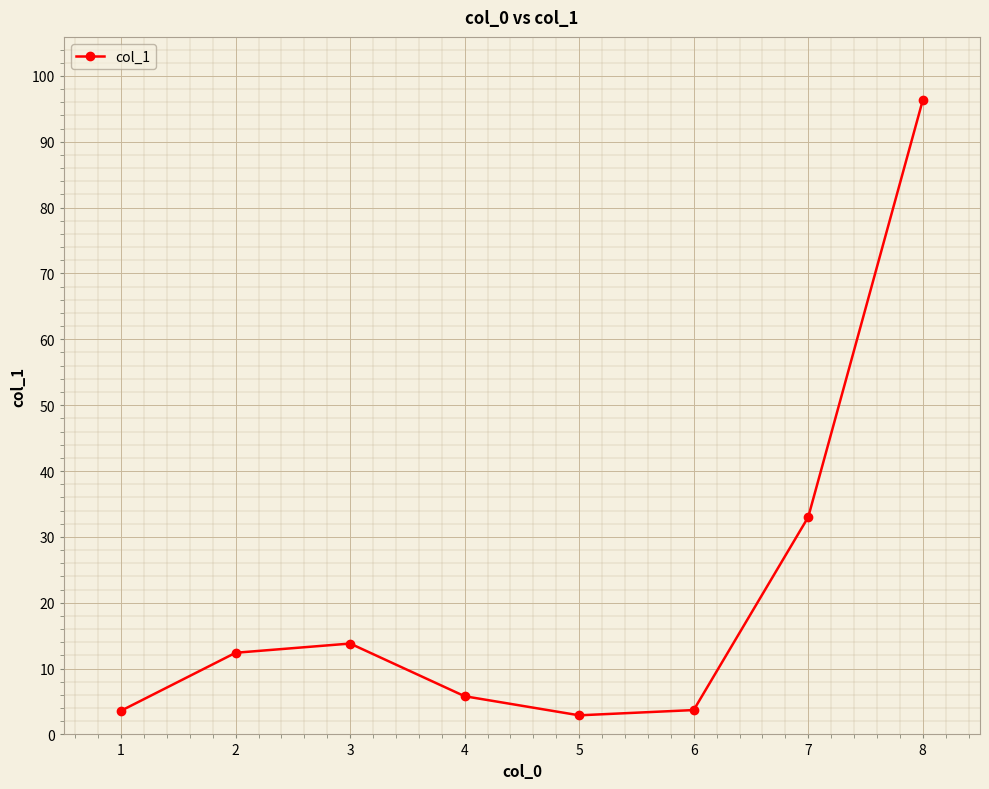

What is the difference between the maximum and minimum values?

93.4